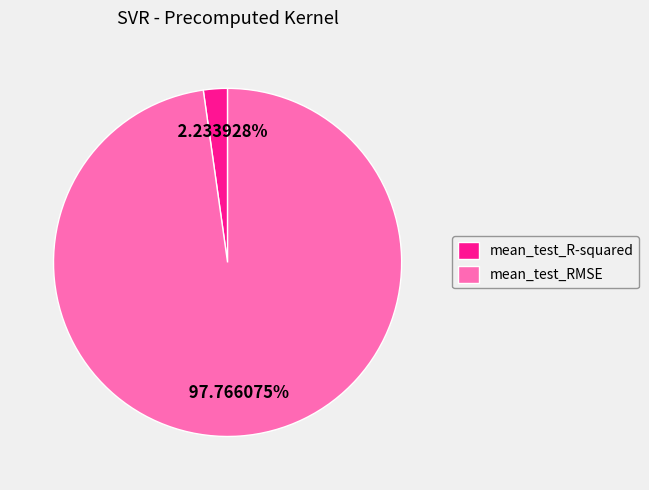

Does mean_test_R-squared represent more than half of the total?

No